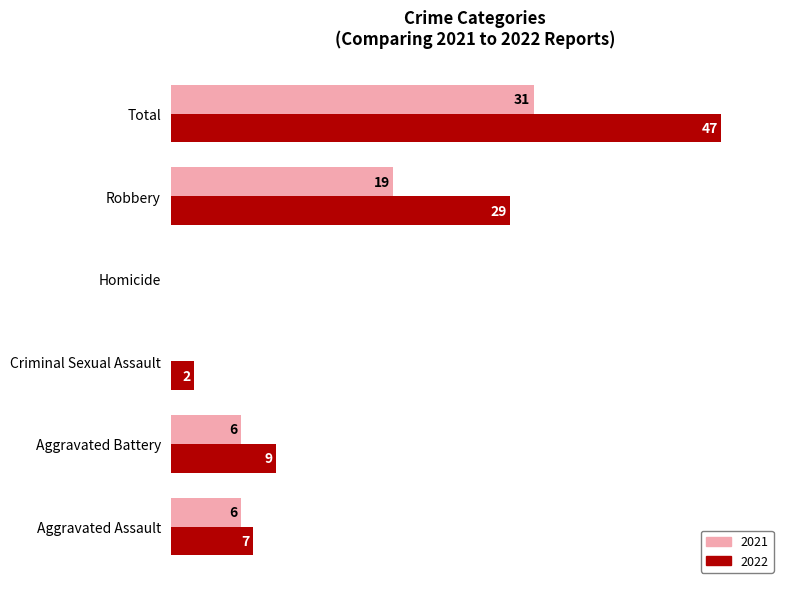

At which category does the chart reach its peak across all series?

Total